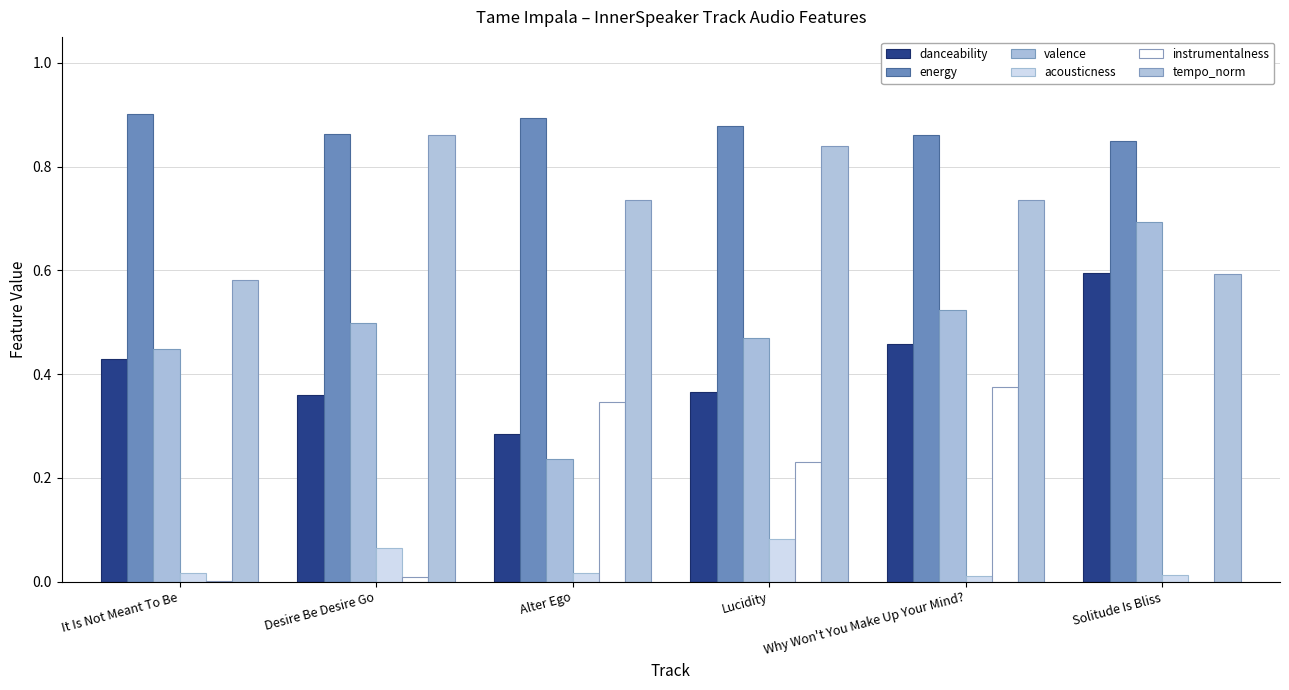

Is the value of valence at Why Won't You Make Up Your Mind? greater than the value of energy at It Is Not Meant To Be?

No